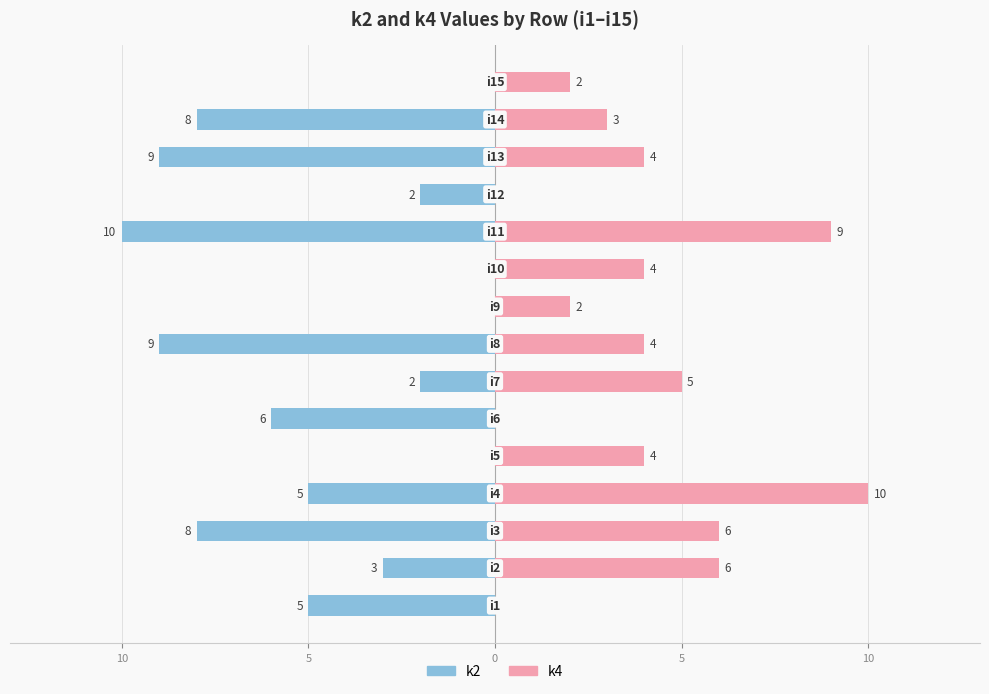

How many values in k4 are above zero?

12